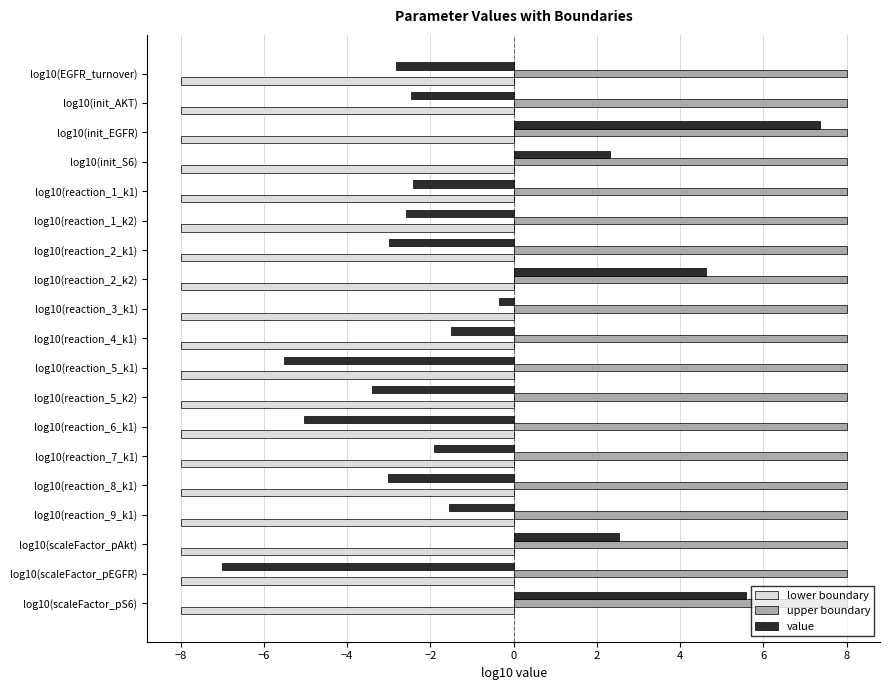

List the series in order of their overall mean, highest first.

upper boundary, value, lower boundary